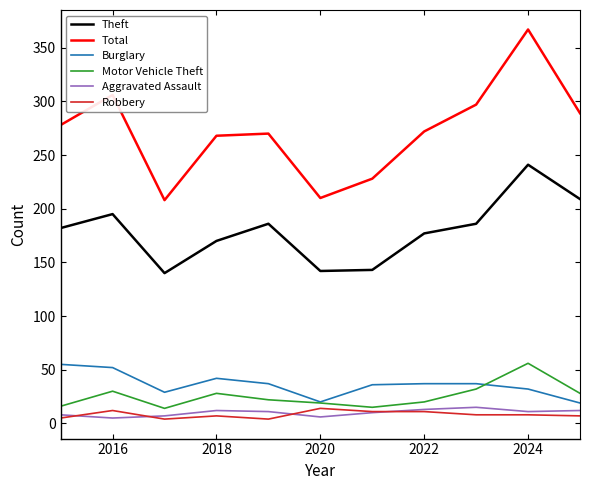

Which series has the largest total across all categories?

Total